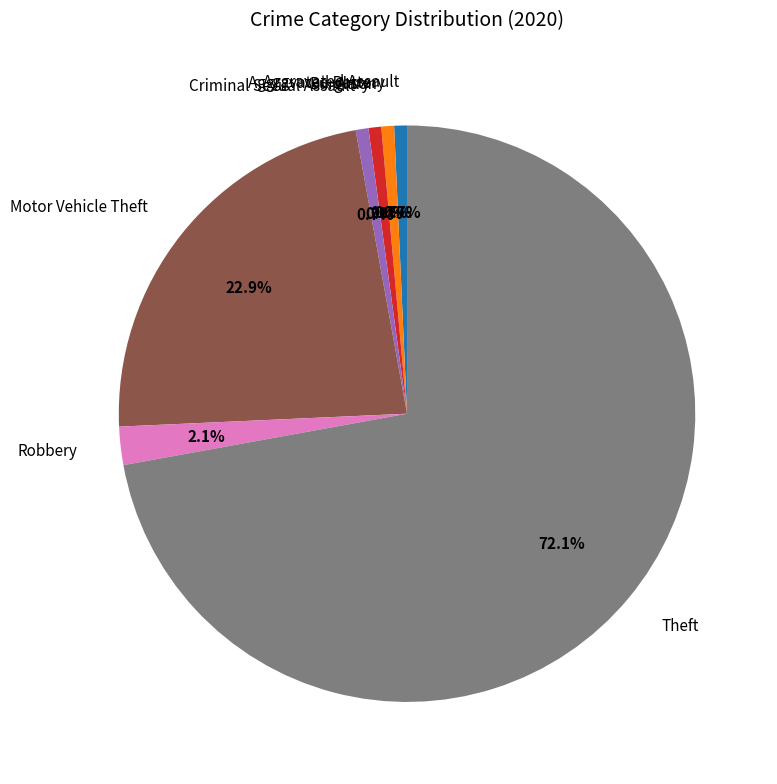

To the nearest percent, what percentage of the pie is Burglary?

1%